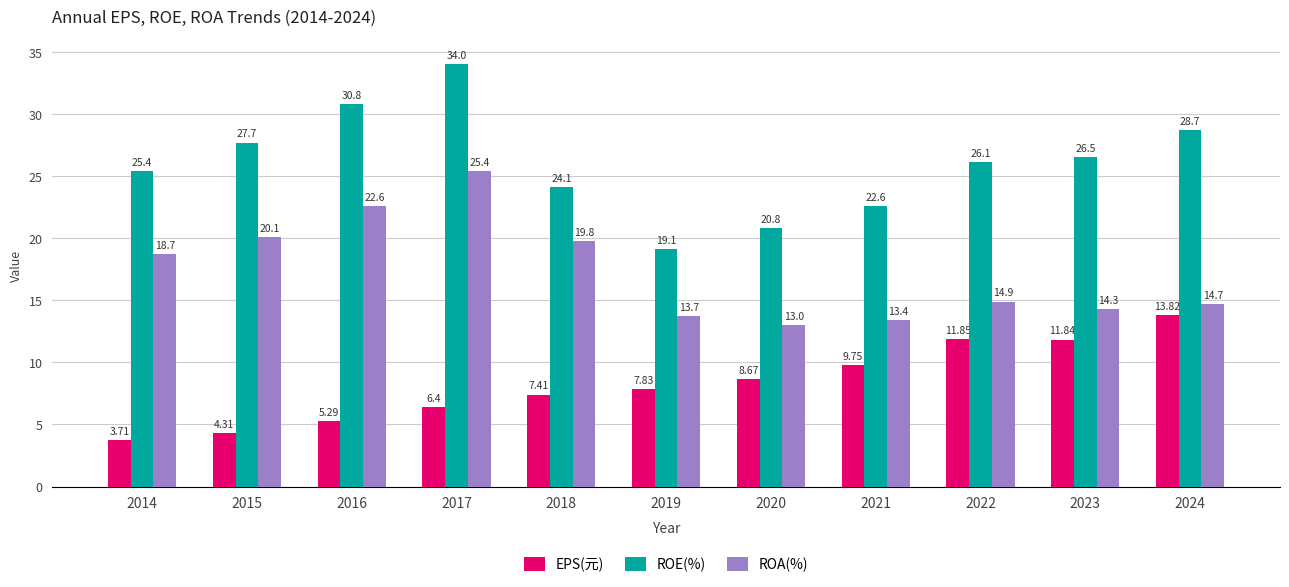

What is the difference between the maximum and minimum values in the EPS(元) series?

10.1